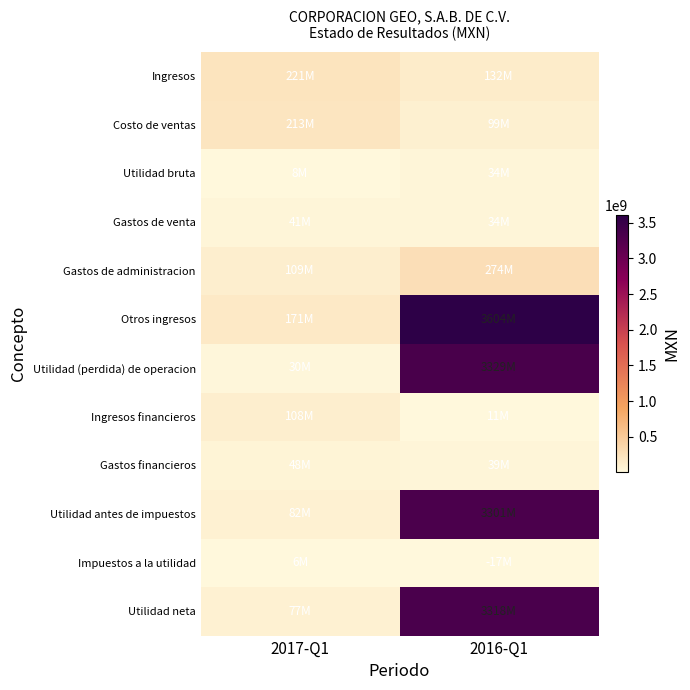

What is the minimum value shown in the chart?

5502000